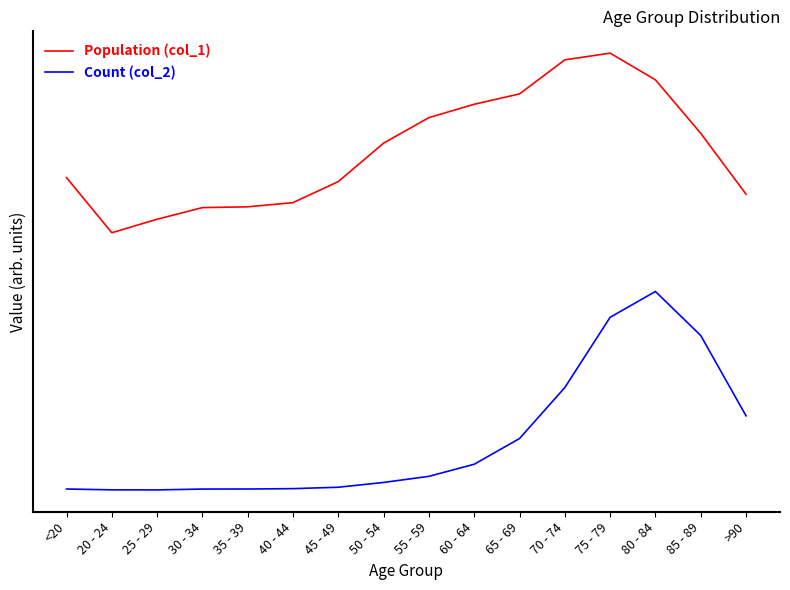

What is the label of the 4th point from the left?

30 - 34